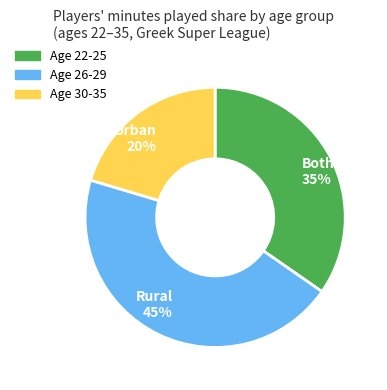

Is there a majority slice in this chart?

No